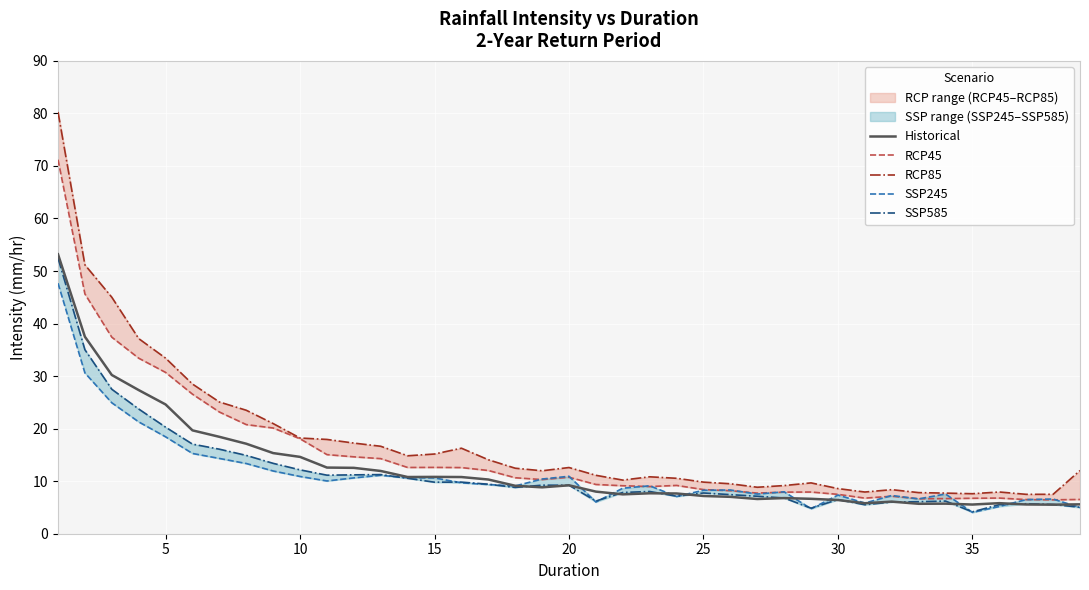

How many intersections are there between SSP585 and SSP245?

12